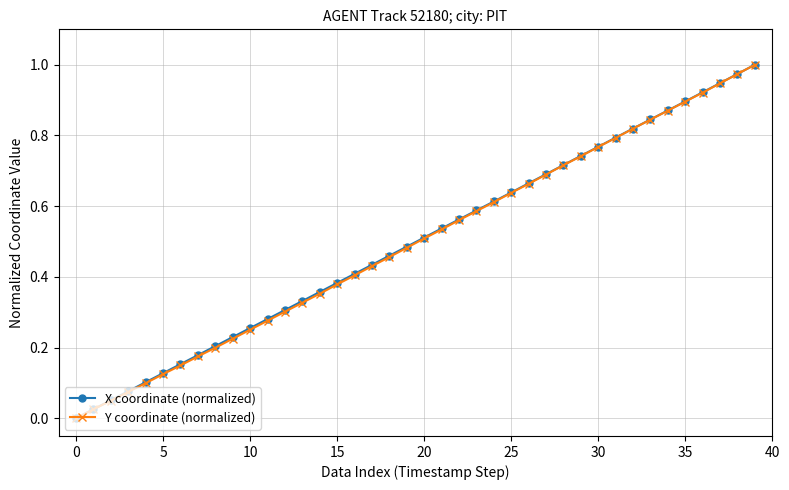

True or false: Y coordinate (normalized) has more than 2 points higher than both neighbors.

False